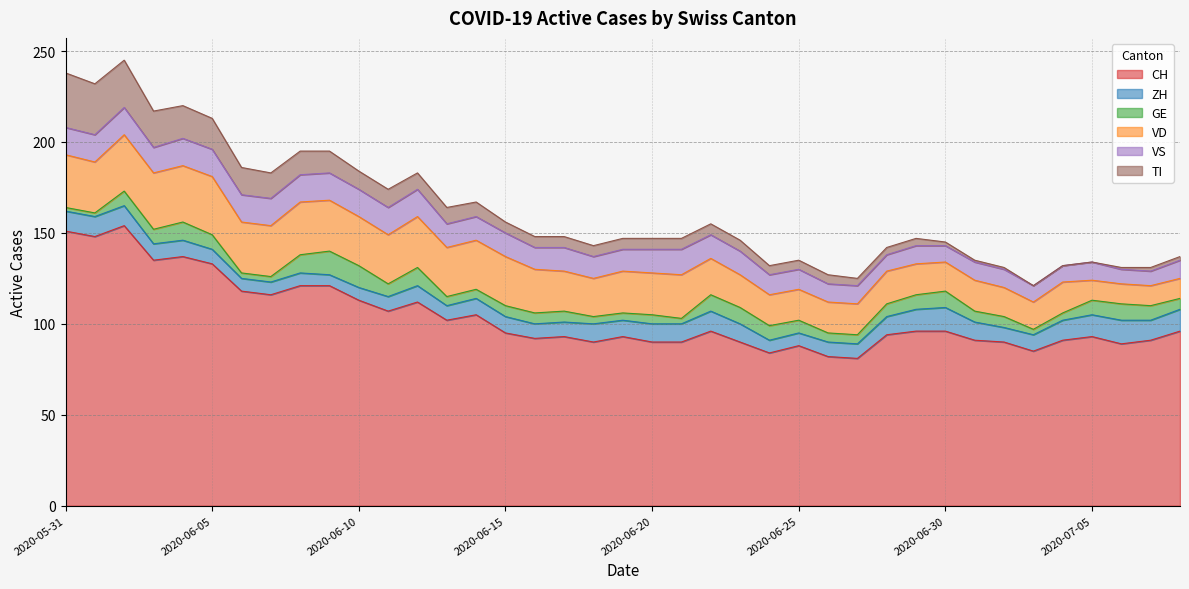

True or false: ZH and VS intersect in this chart.

True